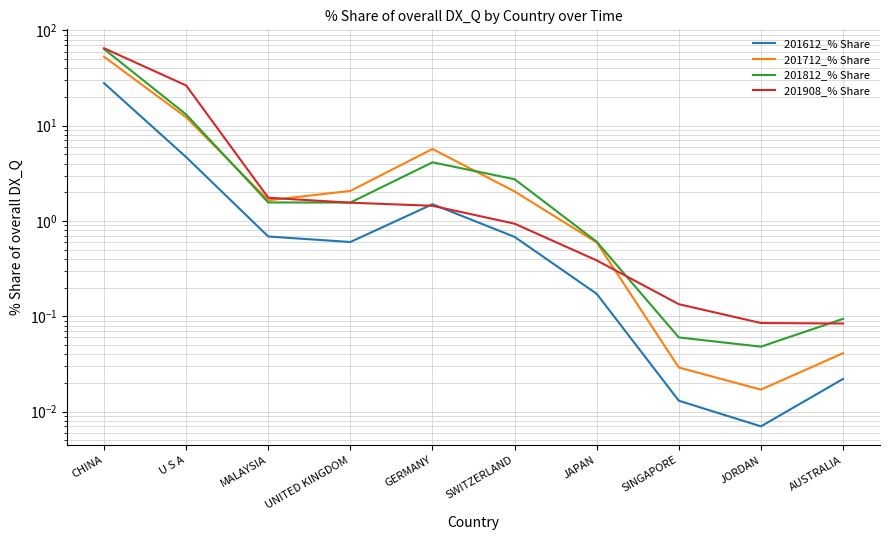

Which series ends up on top after the final intersection of 201908_% Share and 201812_% Share?

201812_% Share